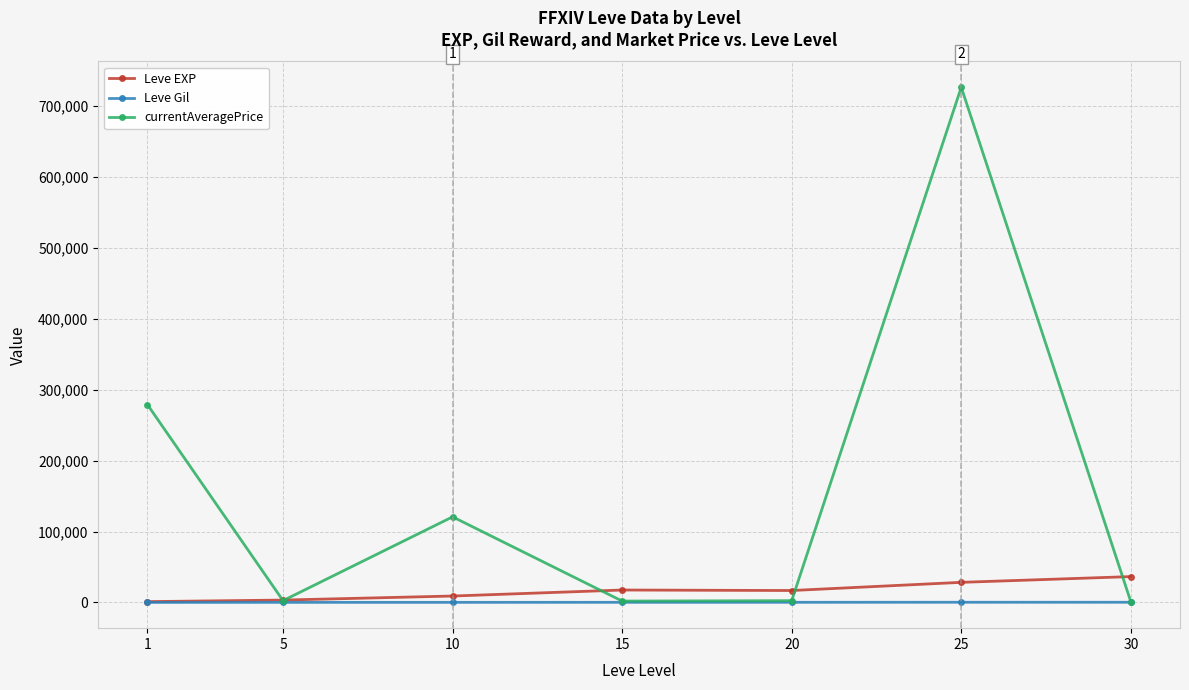

How many distinct data groups are displayed?

3